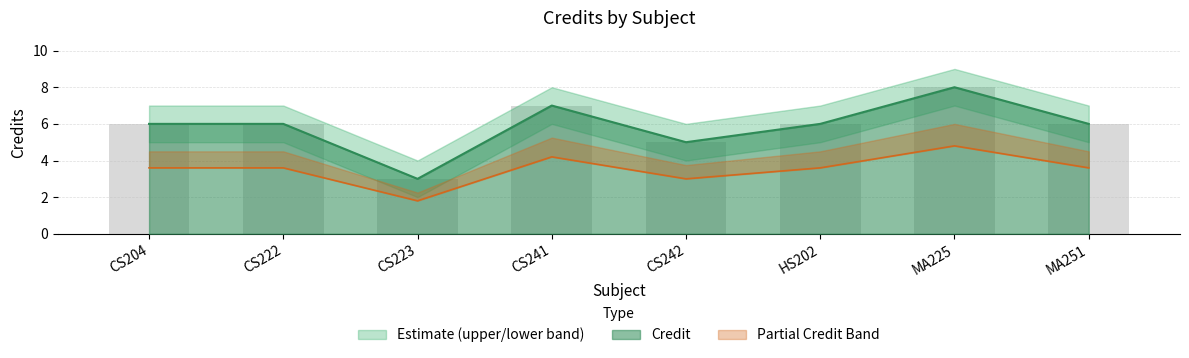

Which series has the largest range (max minus min)?

Credit